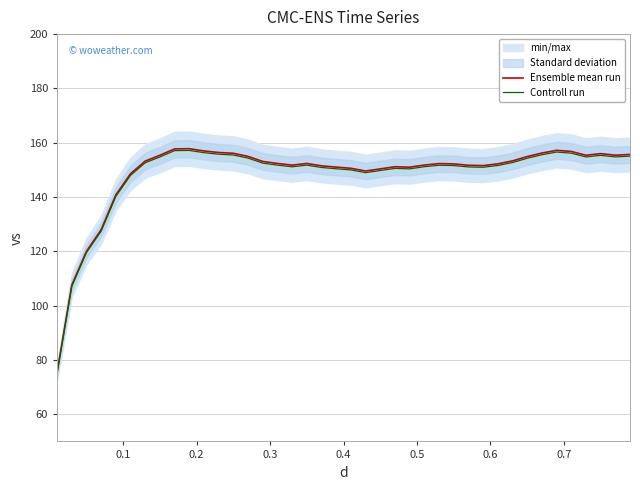

List the series in order of their overall mean, lowest first.

Controll run, Ensemble mean run